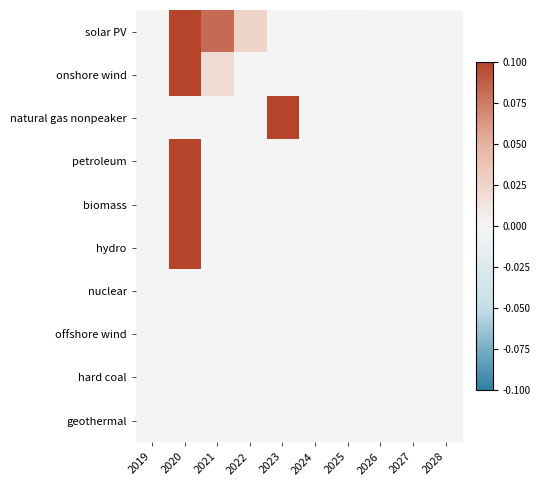

Which series has the widest spread of values?

solar PV